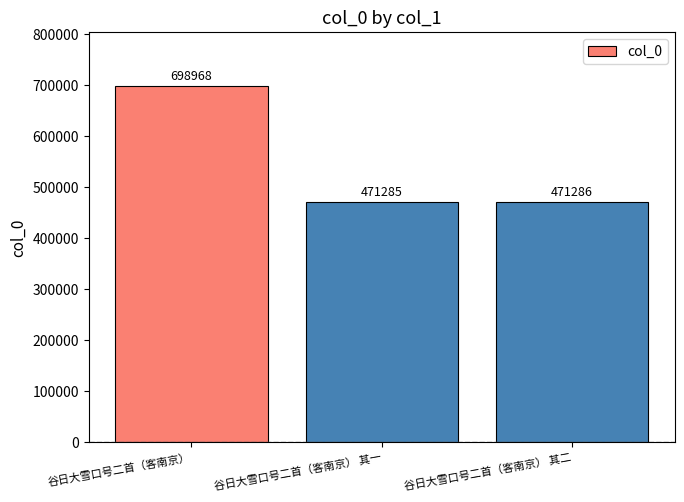

What is the ratio of the value at 谷日大雪口号二首（客南京） to the value at 谷日大雪口号二首（客南京） 其二?

1.5